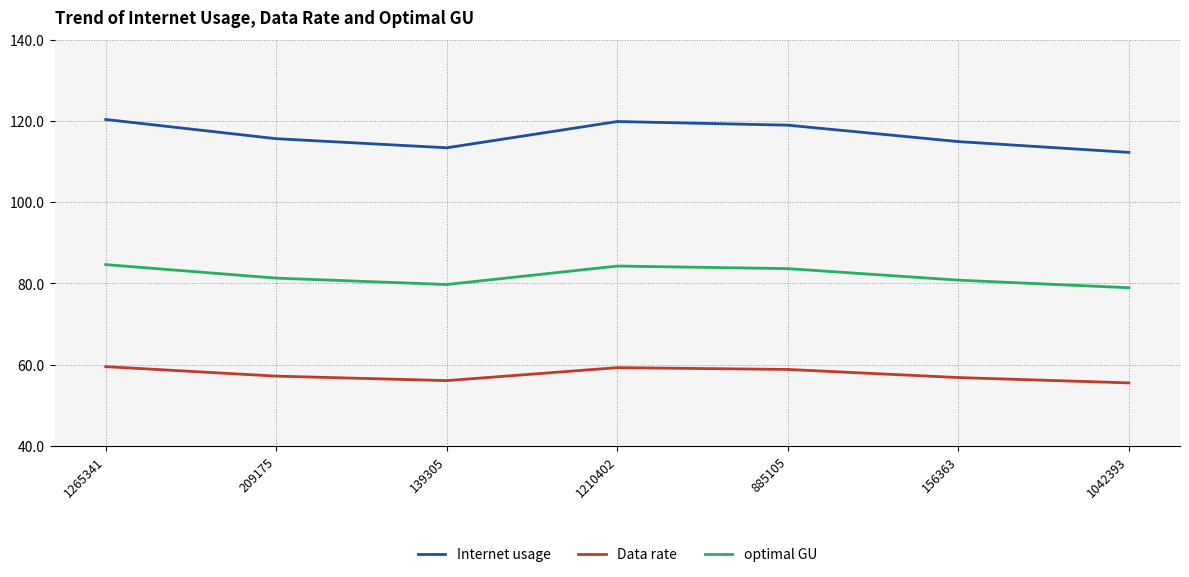

The value of Data rate at 209175 is 57.2. True or false?

True